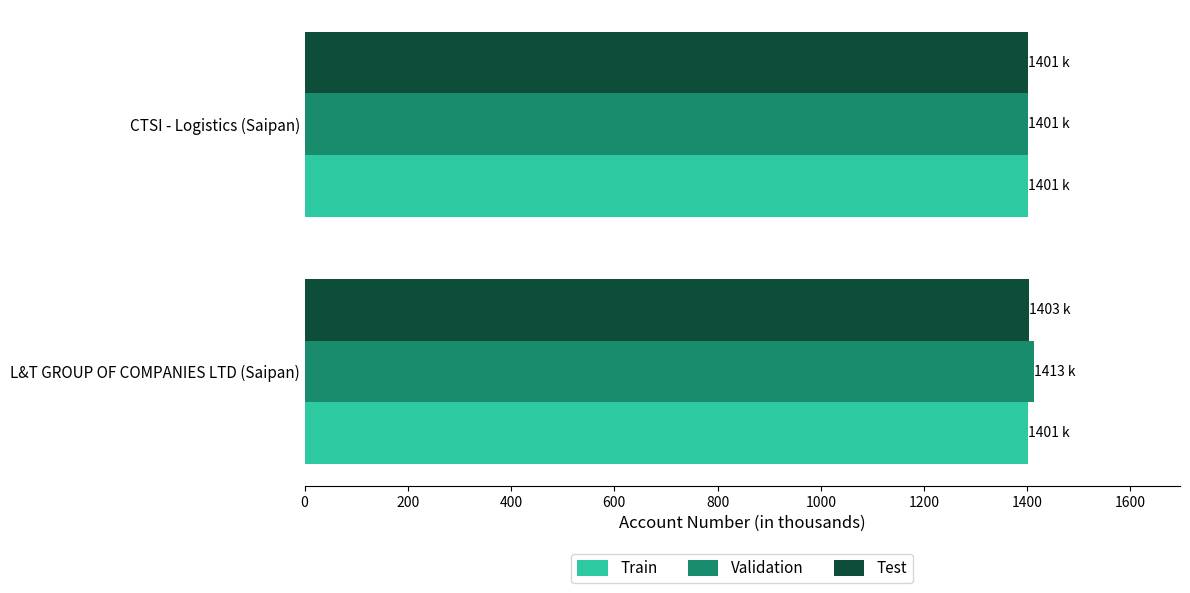

What is the maximum value shown in the chart?

1413.3